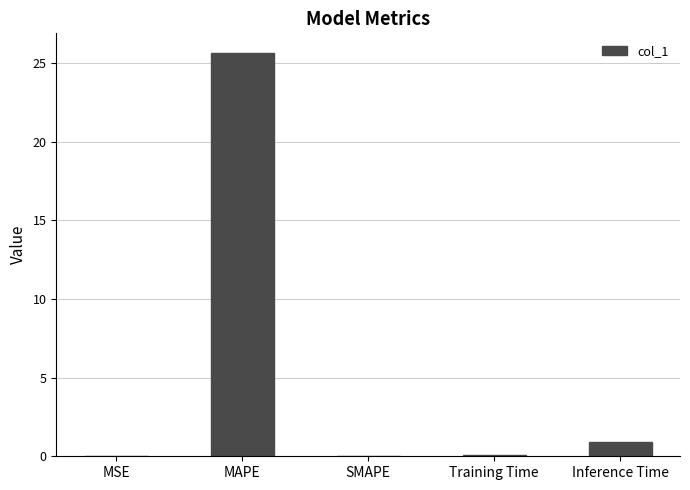

At which label is the value closest to 12?

Inference Time